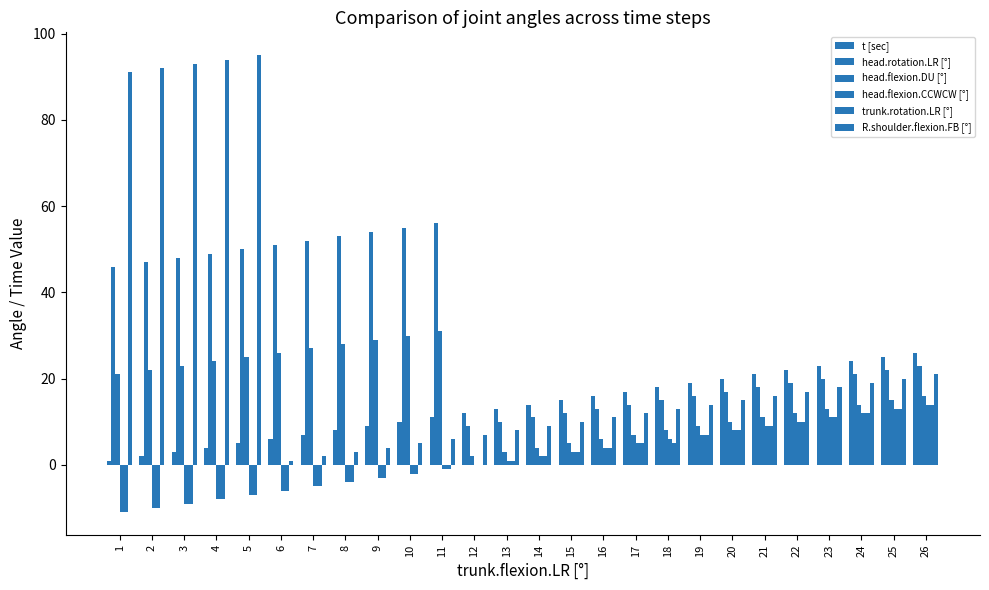

Count the number of data series in this chart.

6